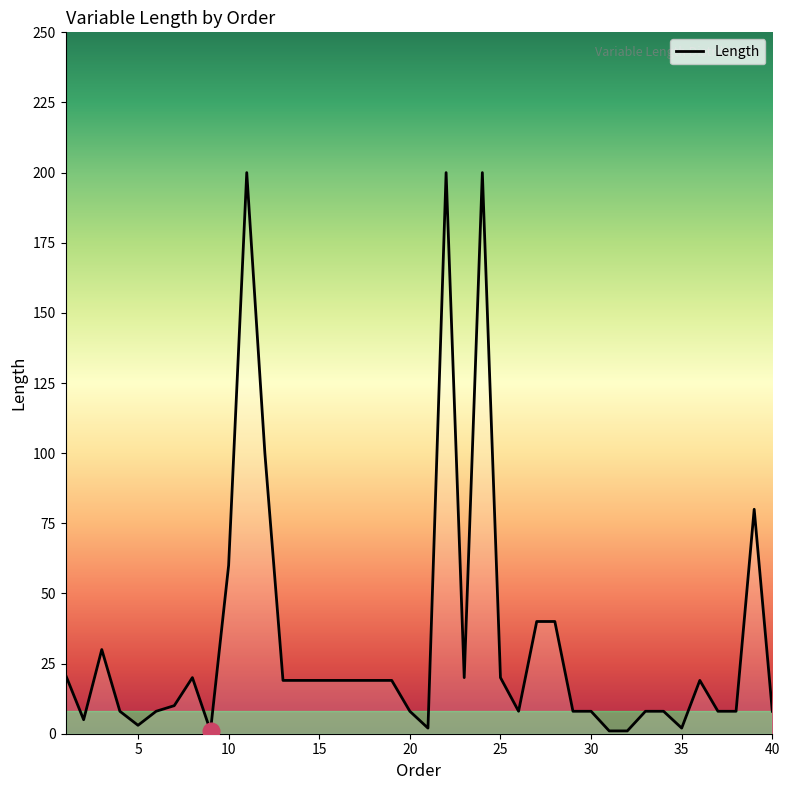

What is the greatest value displayed?

200